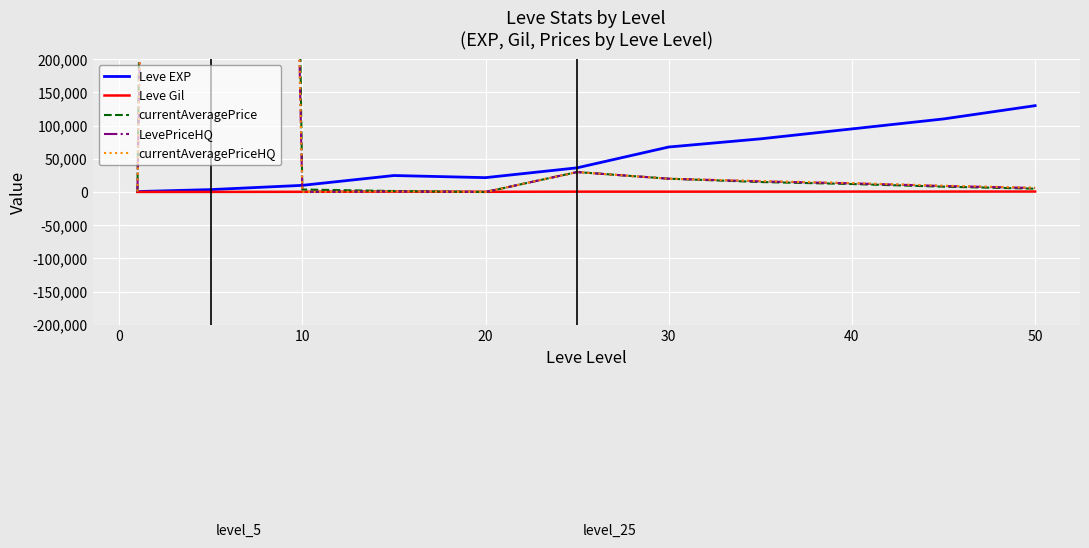

True or false: currentAveragePriceHQ and LevePriceHQ cross at least once.

False